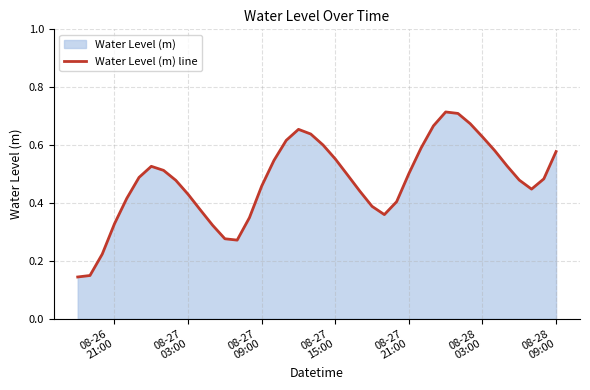

How many lines are shown in the chart?

1